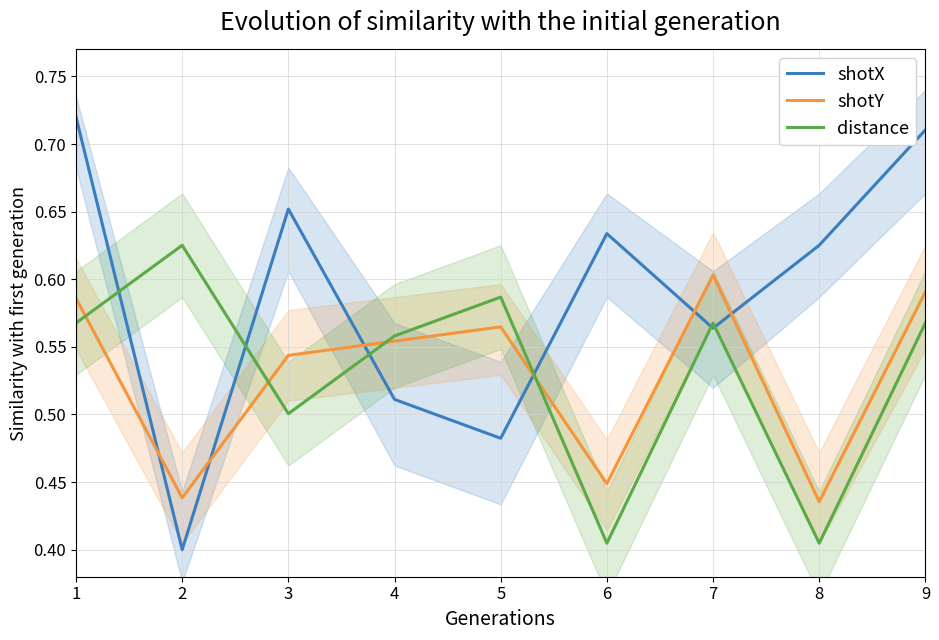

Between which two adjacent categories do shotX and distance first intersect?

1 and 2